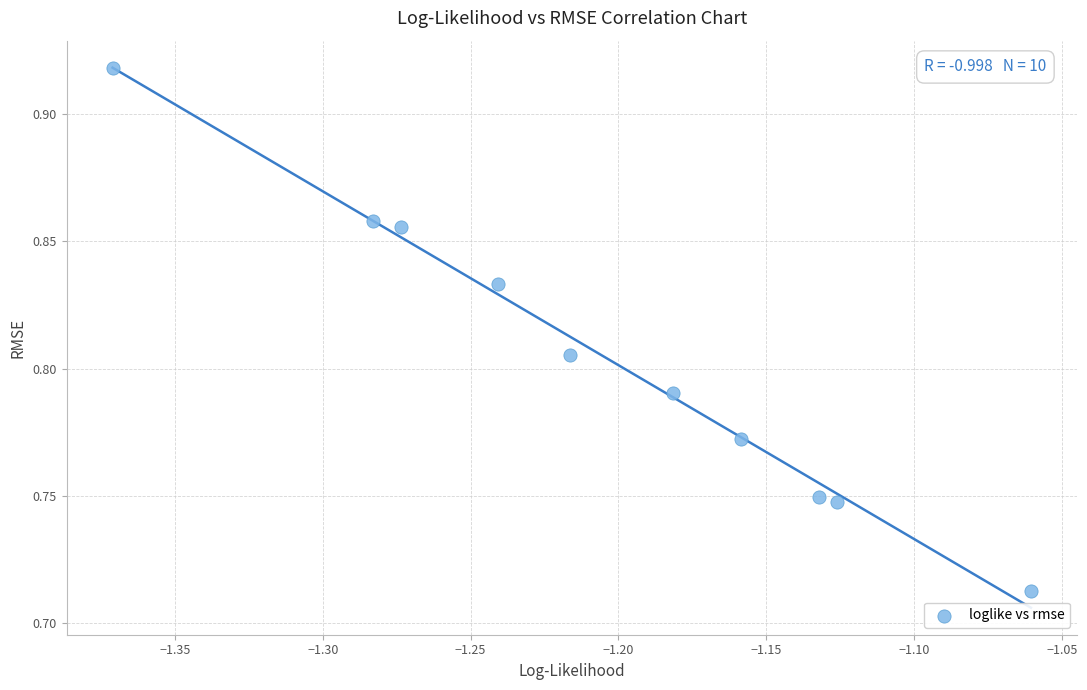

What is the average X value?

-1.2